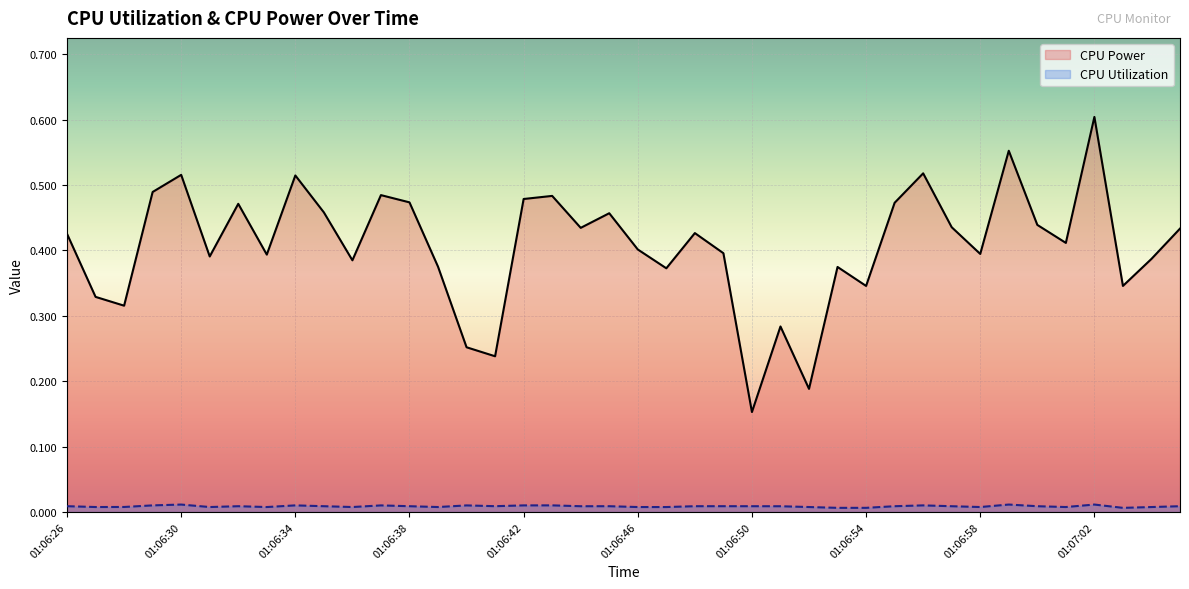

Which series has the largest range (max minus min)?

CPU Power